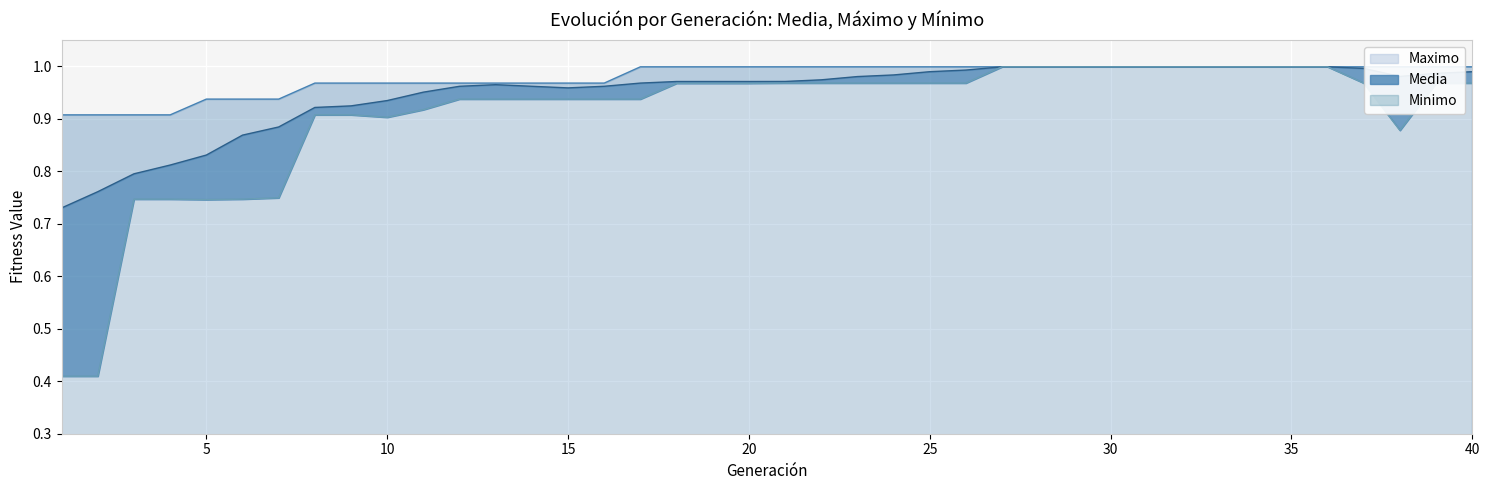

How many data points does each series have?

40